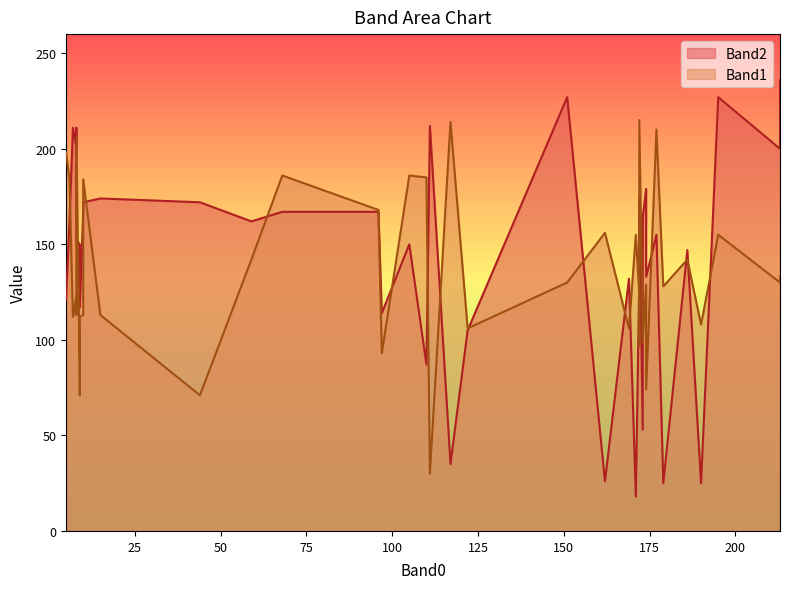

At which label does Band1 first exceed 129?

5